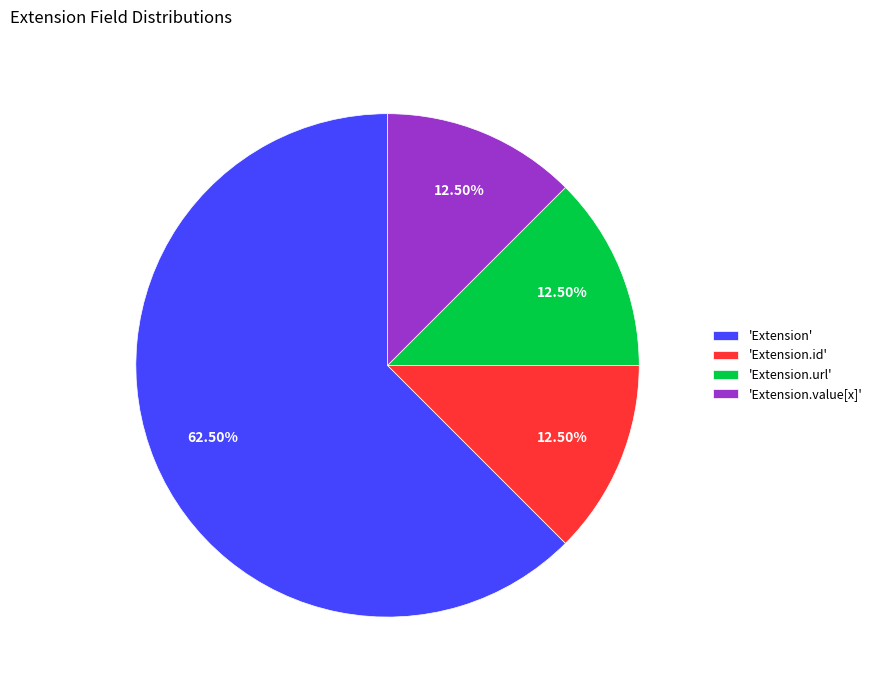

Which category accounts for the majority?

'Extension'